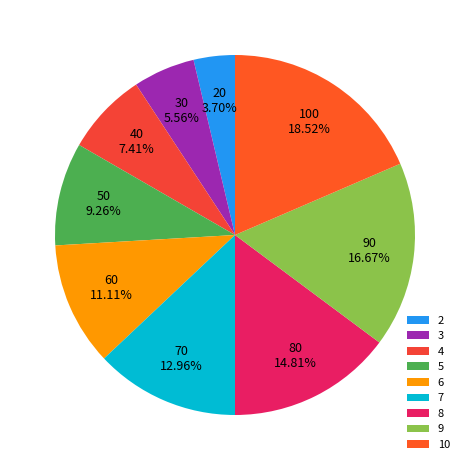

Count the number of slices in the pie.

9